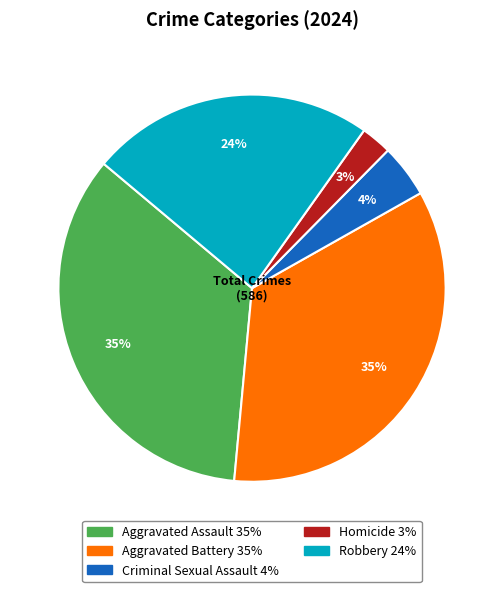

To the nearest percent, what is the difference between the largest and smallest slice percentages?

32%